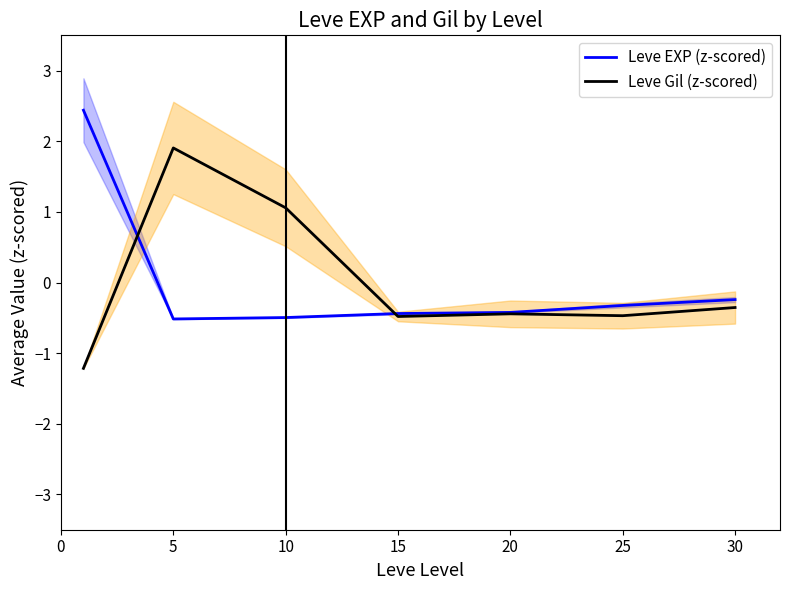

True or false: Leve EXP (z-scored) has a value of -0.2 at 25.

False